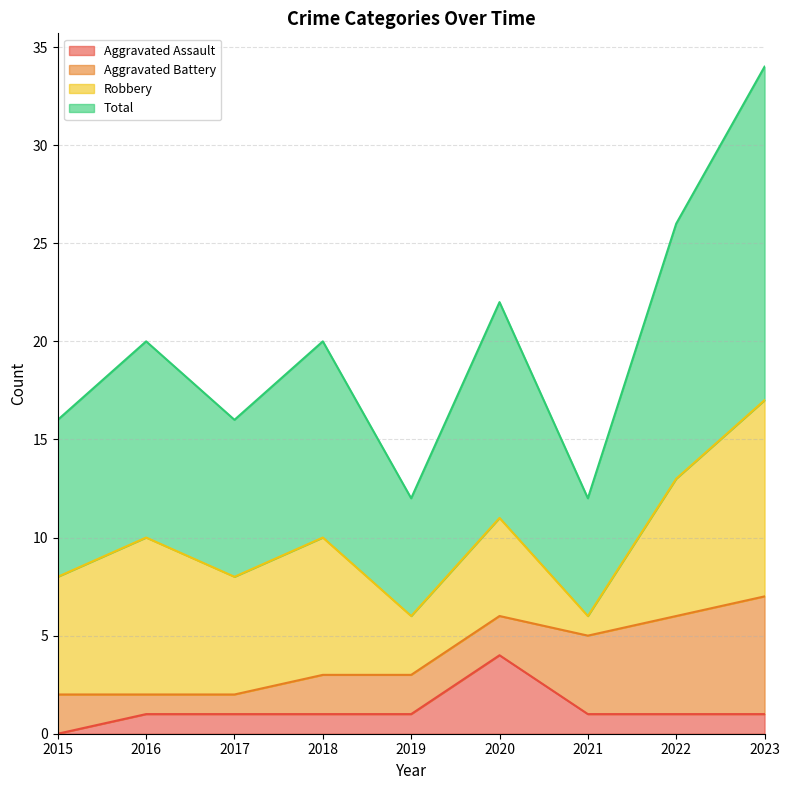

In Aggravated Assault, how many points are higher than both neighbors (excluding endpoints)?

1